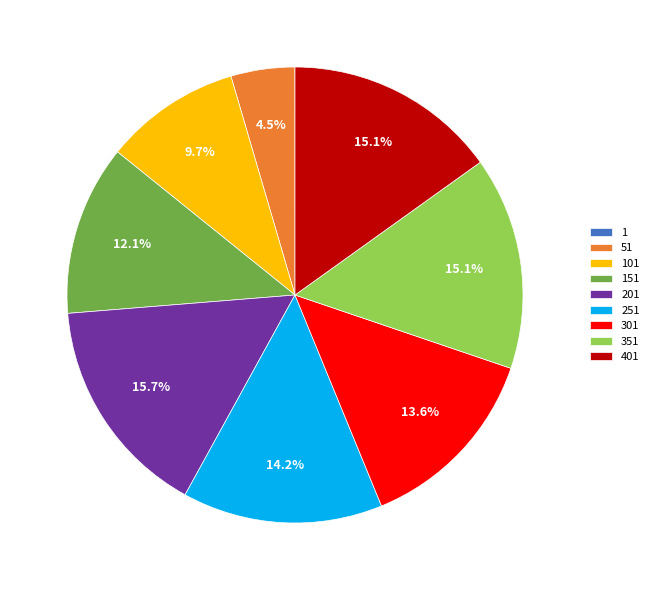

Is there any slice that represents more than half of the pie?

No